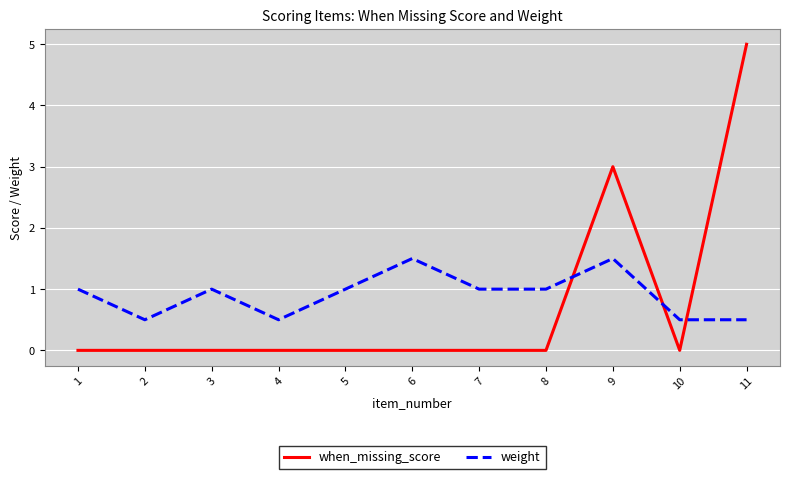

What is the difference between the highest and lowest values at 3?

1.0